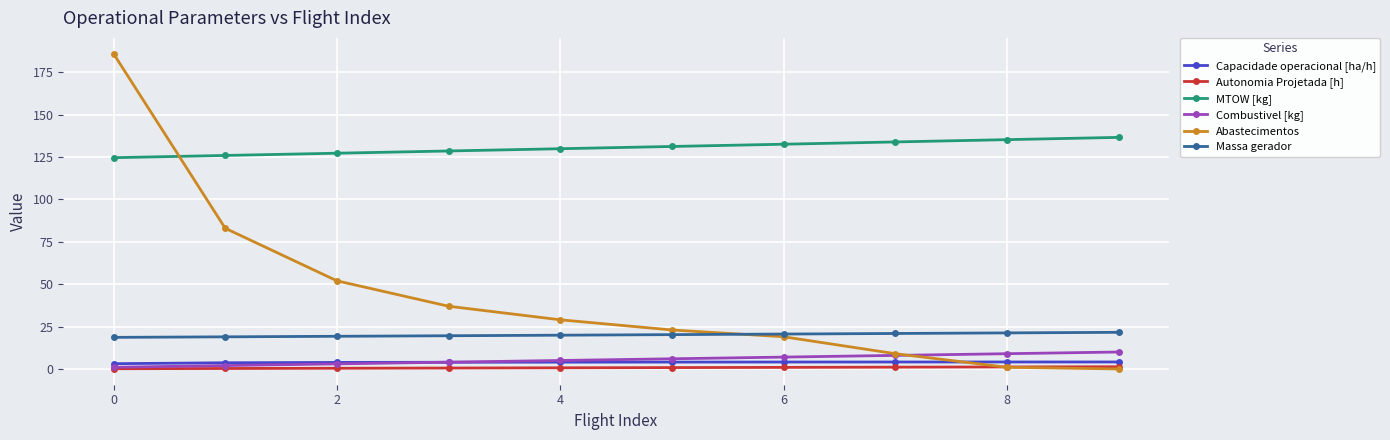

True or false: Combustivel [kg] and Capacidade operacional [ha/h] intersect in this chart.

True